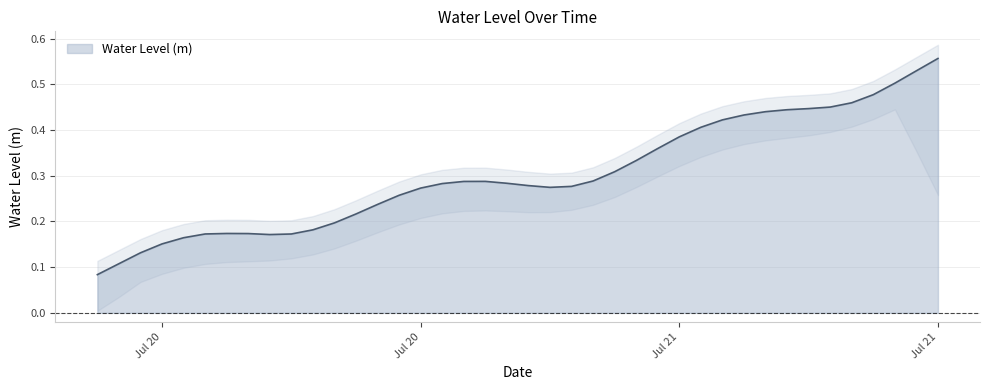

List the labels in order of value, smallest first.

2025-07-20 06:00:00, 2025-07-20 07:00:00, 2025-07-20 08:00:00, 2025-07-20 09:00:00, 2025-07-20 10:00:00, 2025-07-20 14:00:00, 2025-07-20 15:00:00, 2025-07-20 11:00:00, 2025-07-20 13:00:00, 2025-07-20 12:00:00, 2025-07-20 16:00:00, 2025-07-20 17:00:00, 2025-07-20 18:00:00, 2025-07-20 19:00:00, 2025-07-20 20:00:00, 2025-07-20 21:00:00, 2025-07-21 03:00:00, 2025-07-21 04:00:00, 2025-07-21 02:00:00, 2025-07-20 22:00:00, 2025-07-21 01:00:00, 2025-07-20 23:00:00, 2025-07-21 00:00:00, 2025-07-21 05:00:00, 2025-07-21 06:00:00, 2025-07-21 07:00:00, 2025-07-21 08:00:00, 2025-07-21 09:00:00, 2025-07-21 10:00:00, 2025-07-21 11:00:00, 2025-07-21 12:00:00, 2025-07-21 13:00:00, 2025-07-21 14:00:00, 2025-07-21 15:00:00, 2025-07-21 16:00:00, 2025-07-21 17:00:00, 2025-07-21 18:00:00, 2025-07-21 19:00:00, 2025-07-21 20:00:00, 2025-07-21 21:00:00